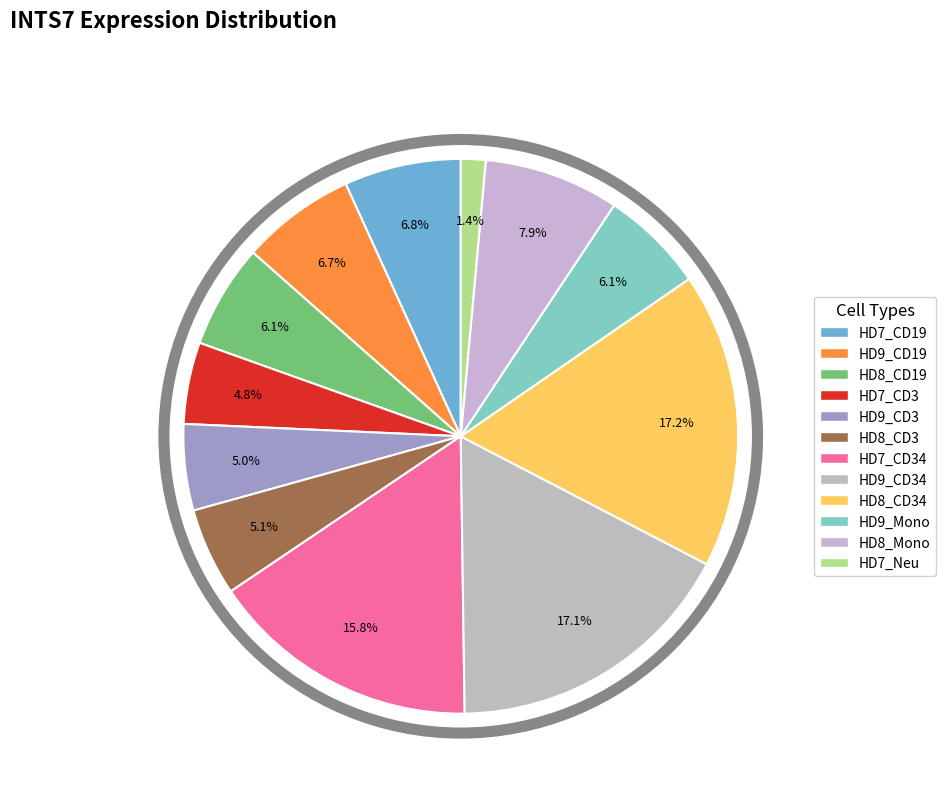

How many slices are in this pie chart?

12